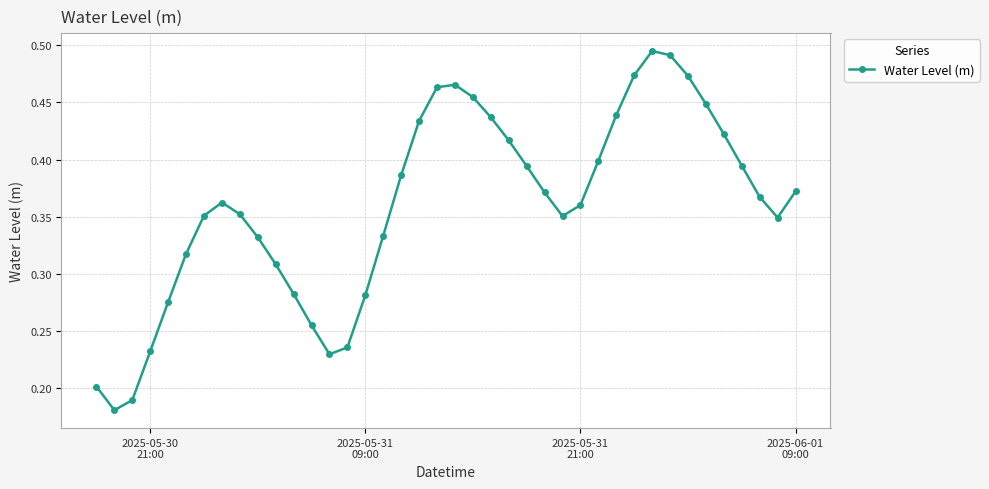

Count the values in the range 0 to 1.

40